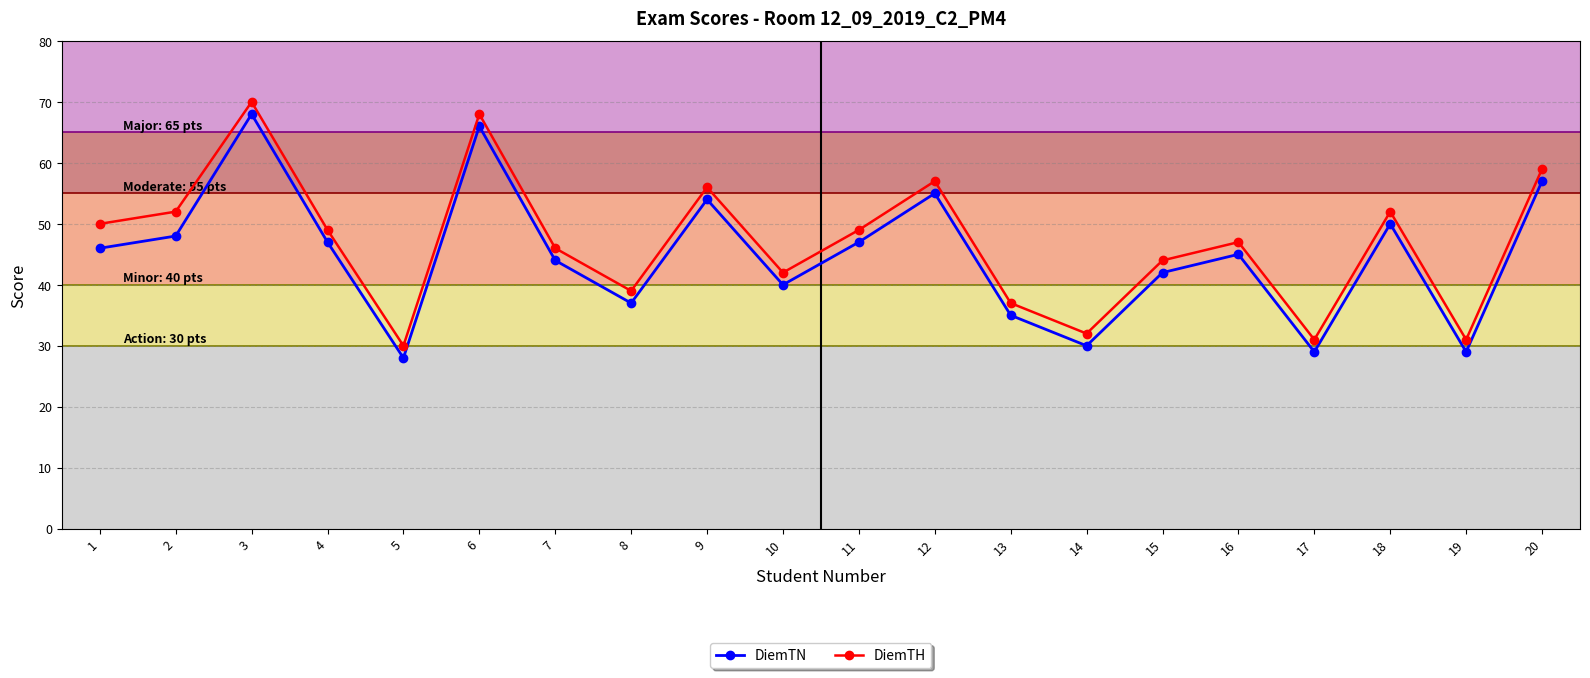

At which label does DiemTH reach its minimum?

5